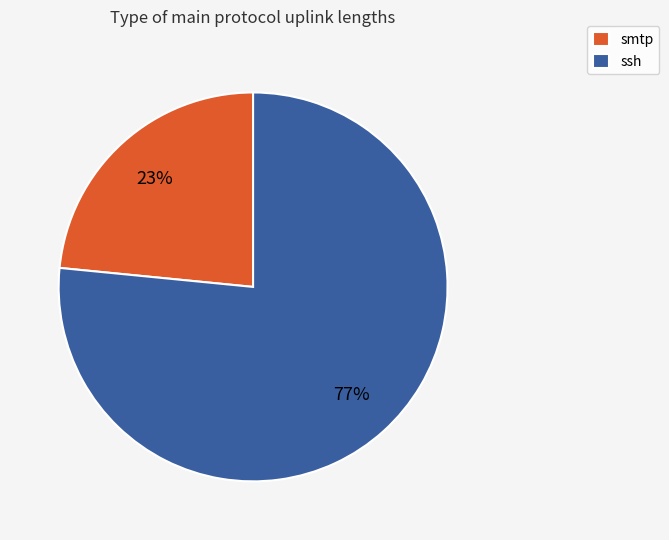

The ssh slice represents 77% of the pie. True or false?

True